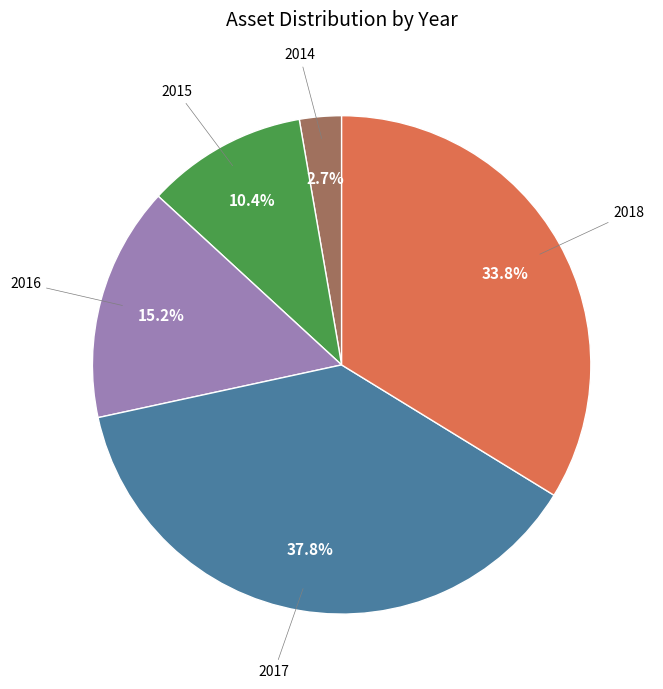

To the nearest percent, what is the difference between the largest and smallest slice percentages?

35%